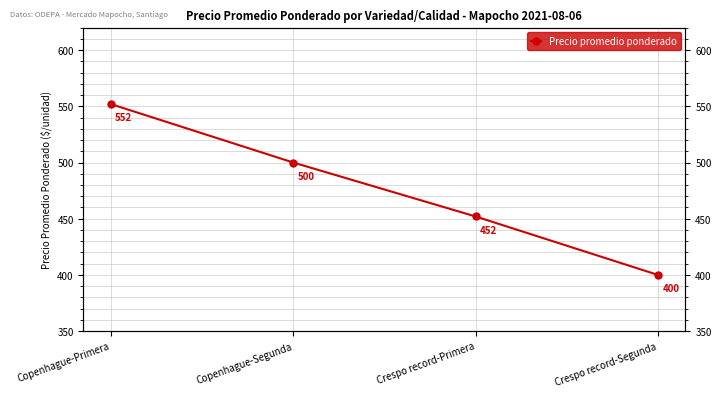

How many values are below 500?

2